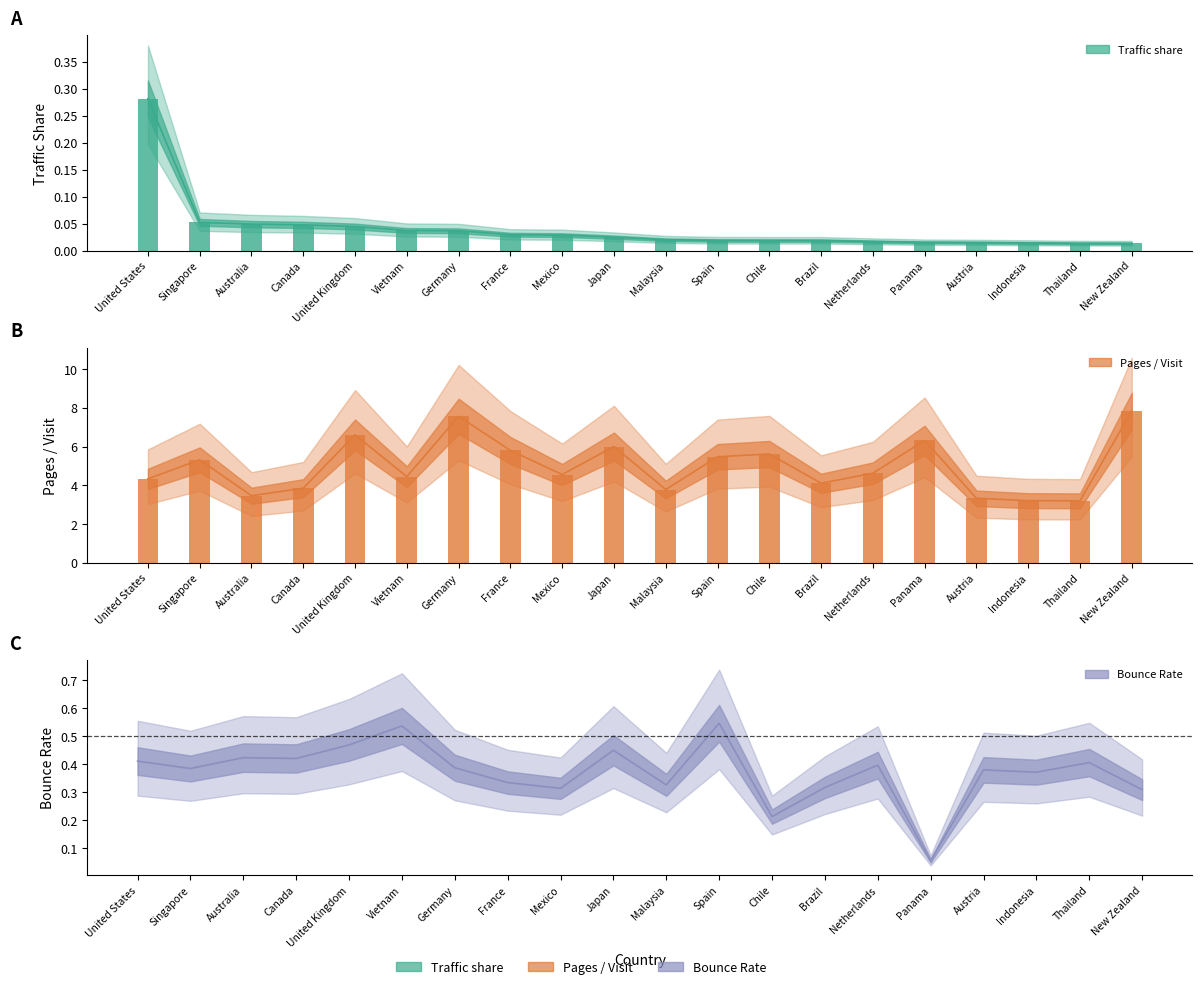

At which category is the sum across all series the highest?

New Zealand